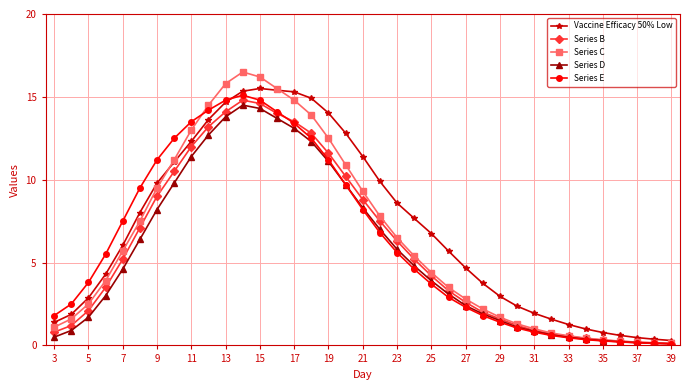

Which series has the largest range (max minus min)?

Series C